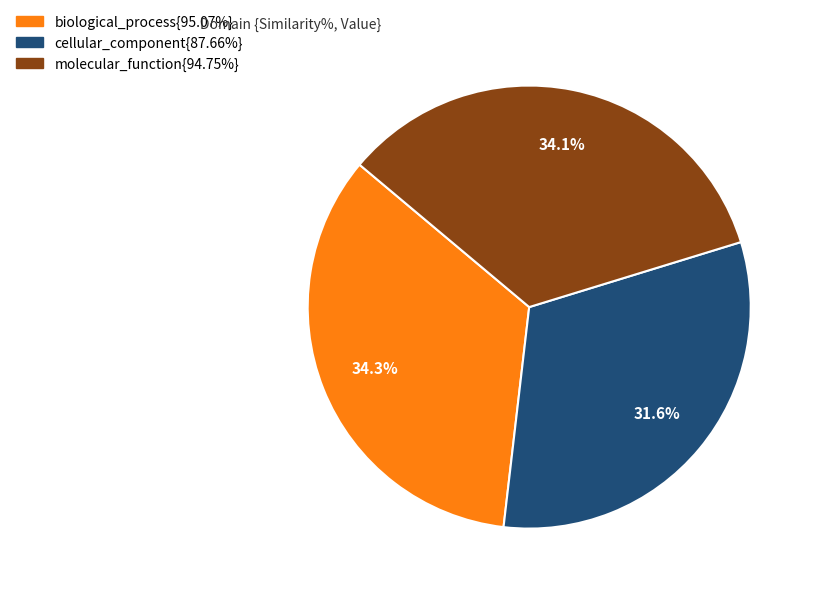

How many segments does this pie chart have?

3